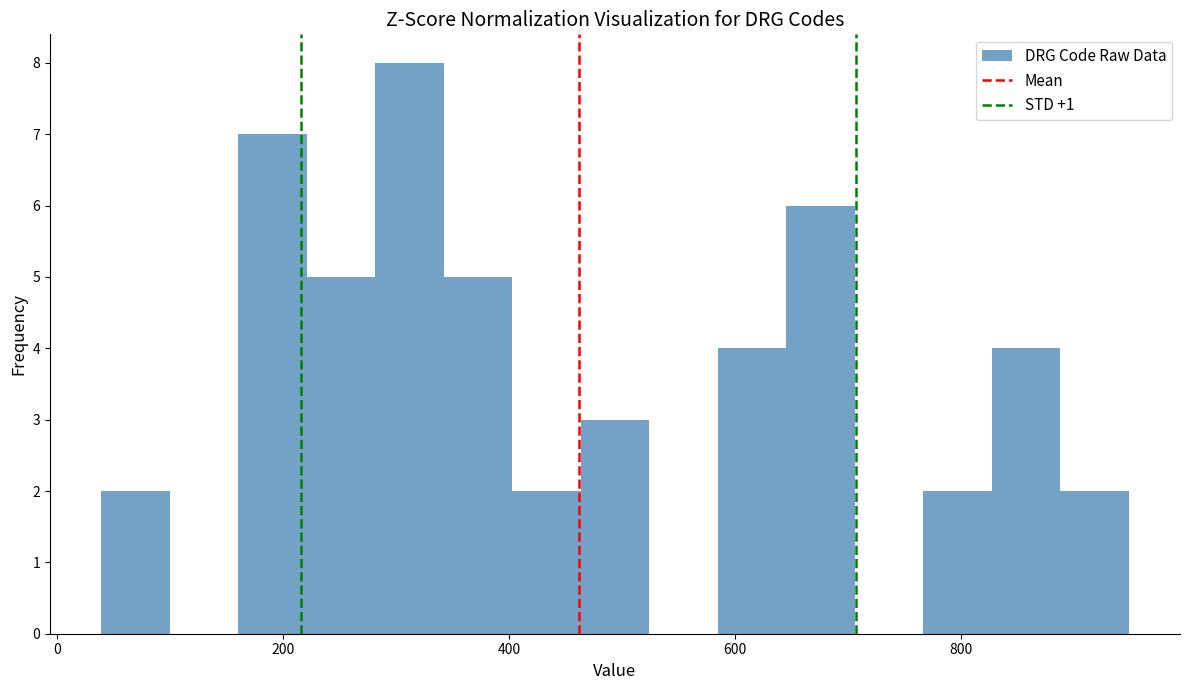

Read against the x-axis, roughly where is the centre of the tallest bar?

320